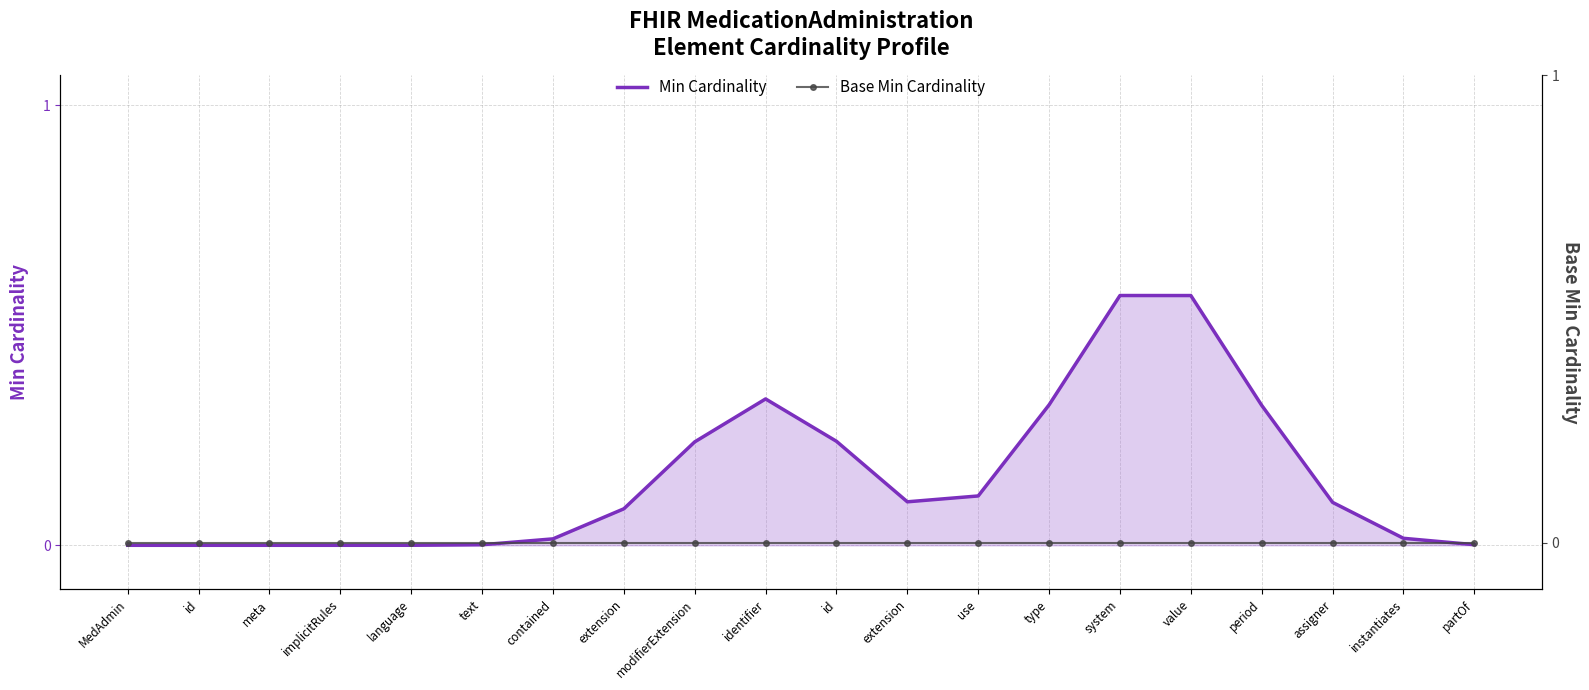

List the series in order of their peak value, highest first.

Min Cardinality, Base Min Cardinality